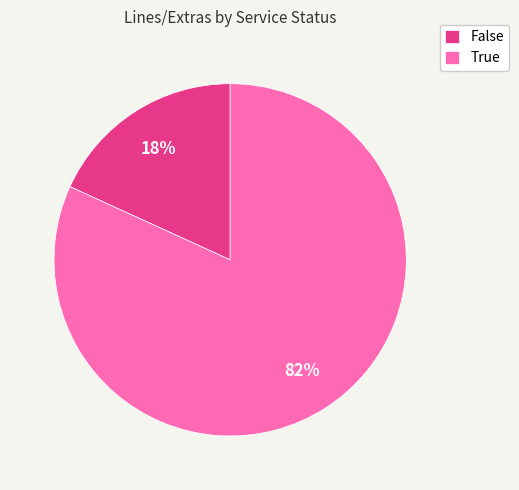

Which has a higher value, True or False?

True